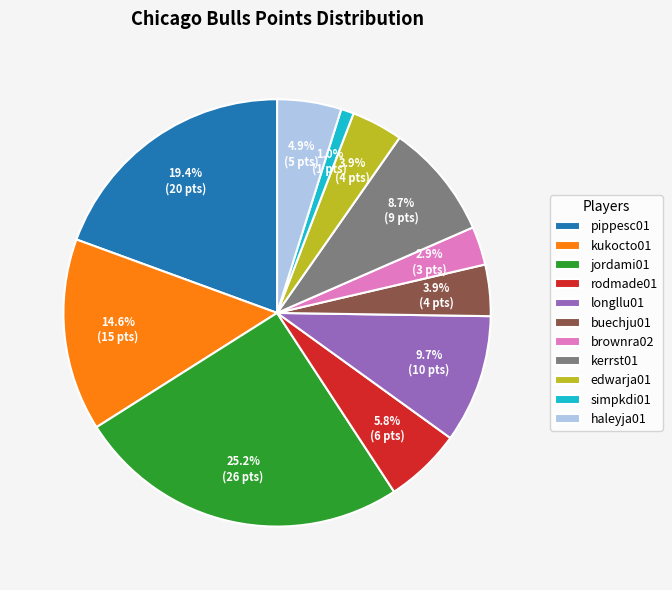

Do buechju01 and haleyja01 together represent more than half of the pie?

No